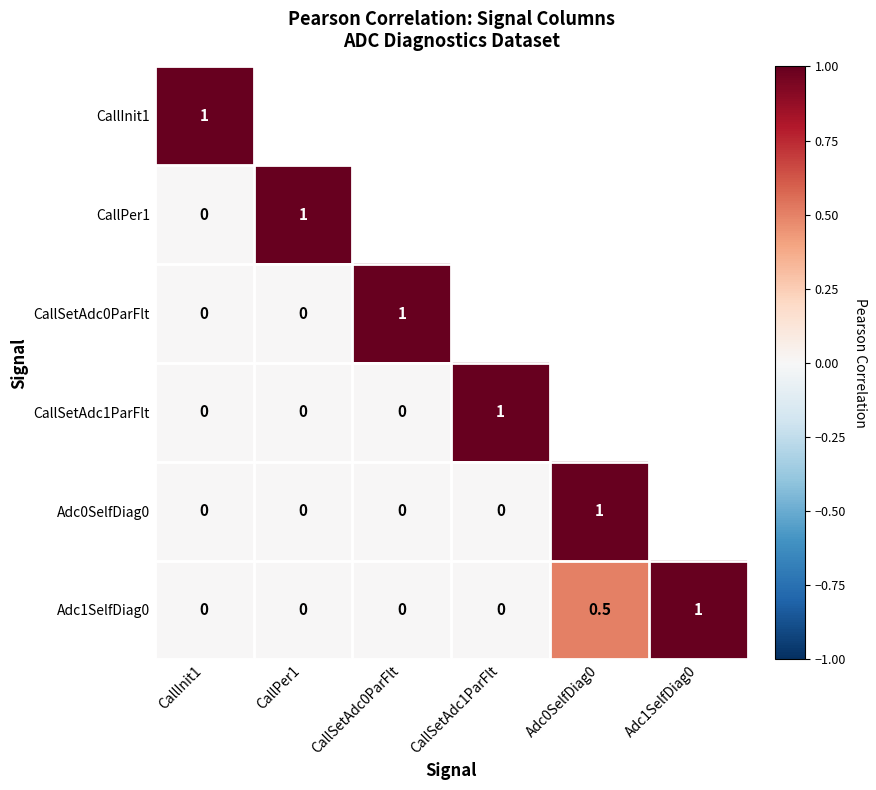

What is the difference between the CallSetAdc1ParFlt values at CallSetAdc1ParFlt and CallSetAdc0ParFlt?

1.0